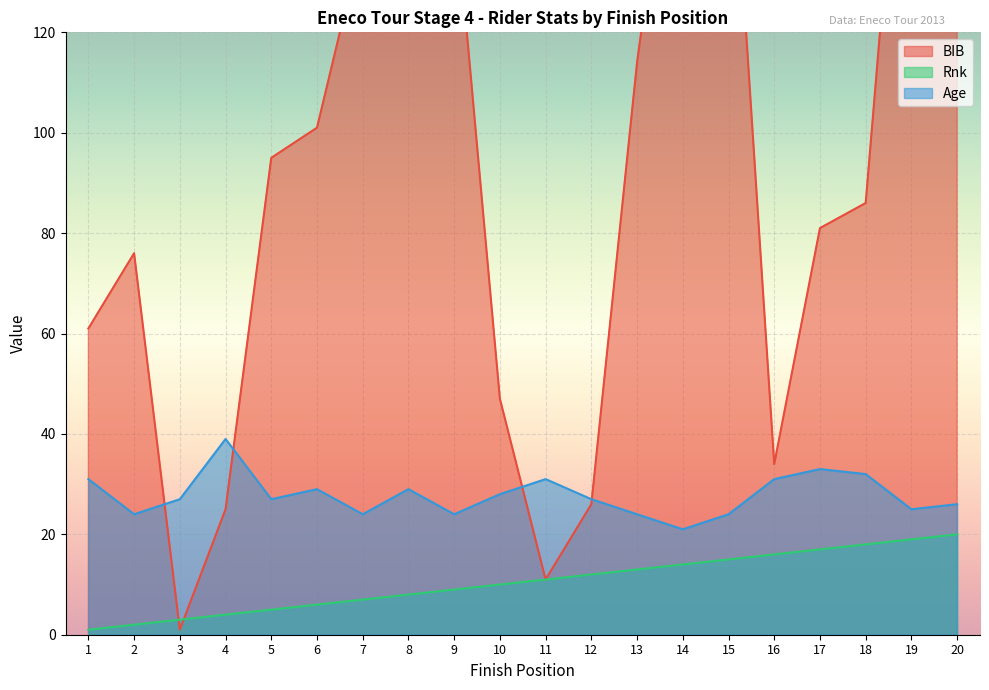

At which label does Age first exceed 27?

1